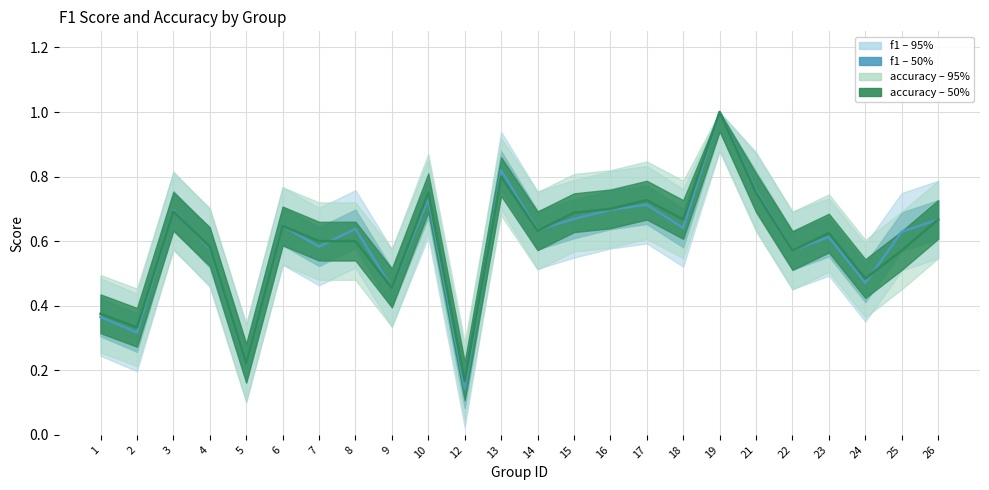

List the series in order of their peak value, lowest first.

f1, accuracy